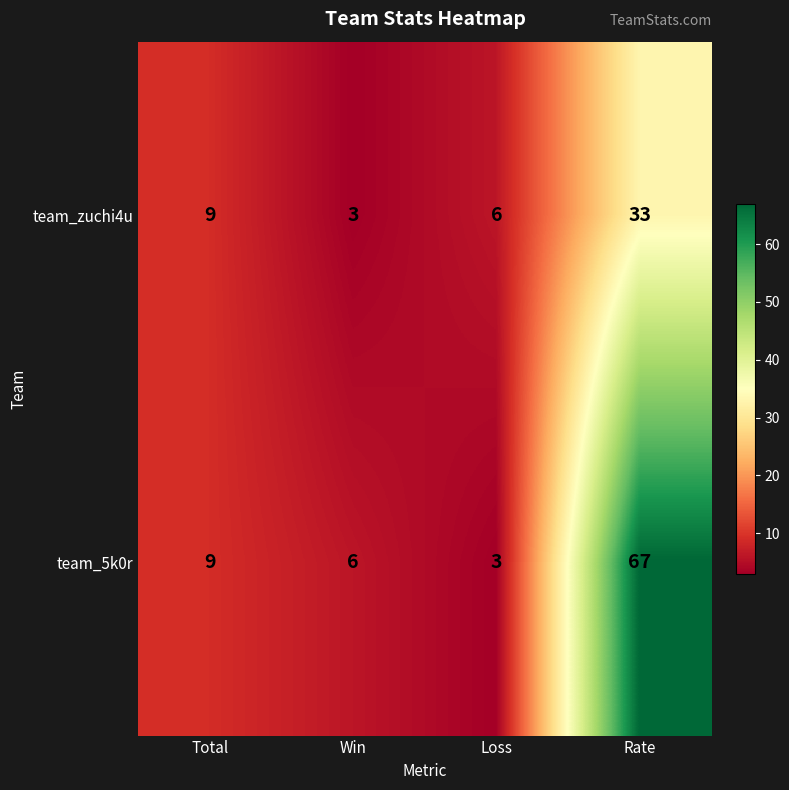

Reading left to right, list all the values displayed in this chart.

team_zuchi4u: 9	3	6	33
team_5k0r: 9	6	3	67